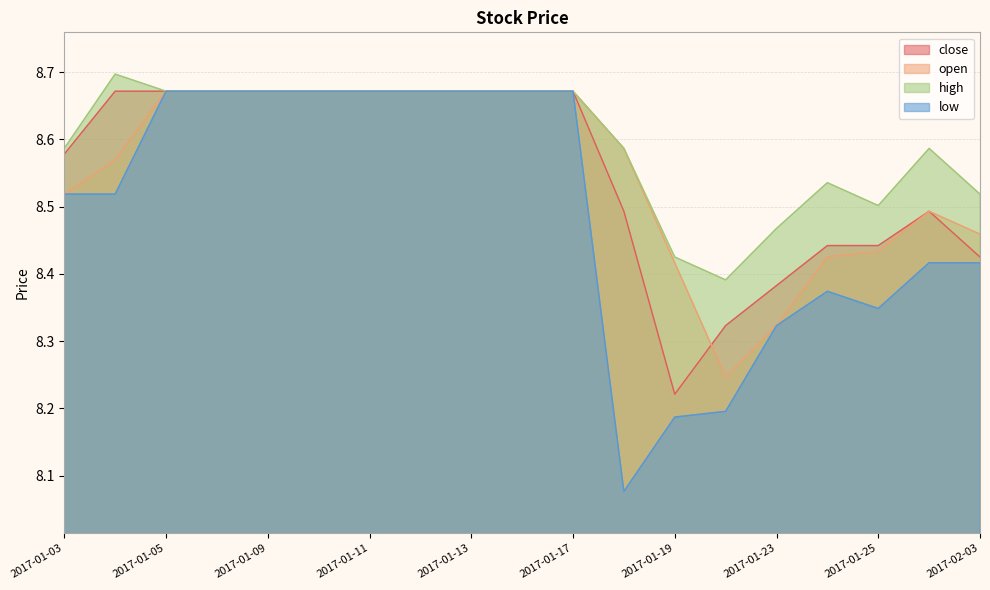

Is the value of low at 2017-01-05 greater than the value of close at 2017-01-17?

No